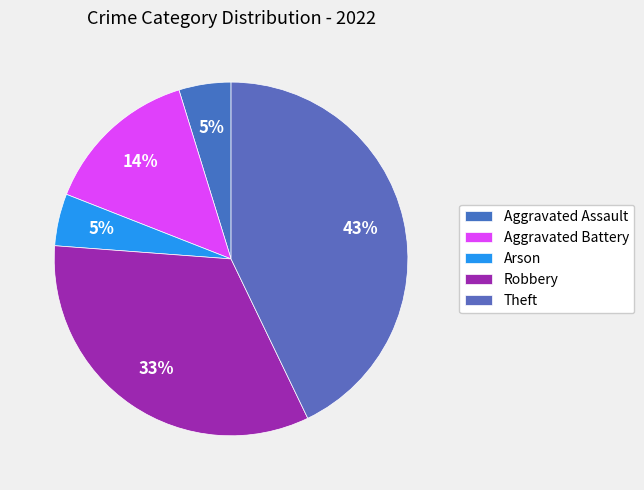

Combined, what portion of the pie is Aggravated Battery and Theft?

57.1%